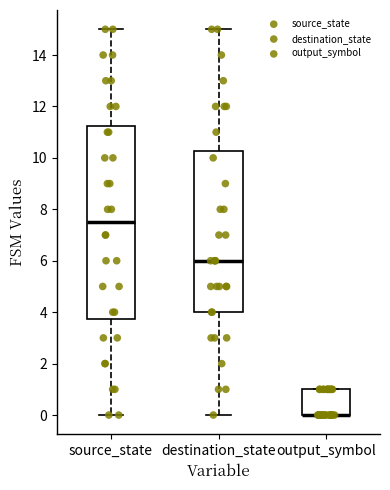

Which box is the tallest, from its lower edge to its upper edge?

source_state